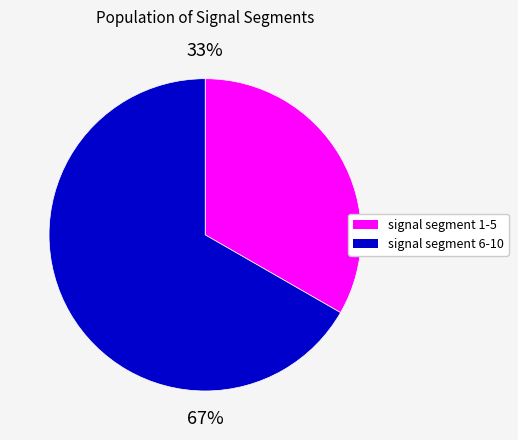

Count the number of slices in the pie.

2